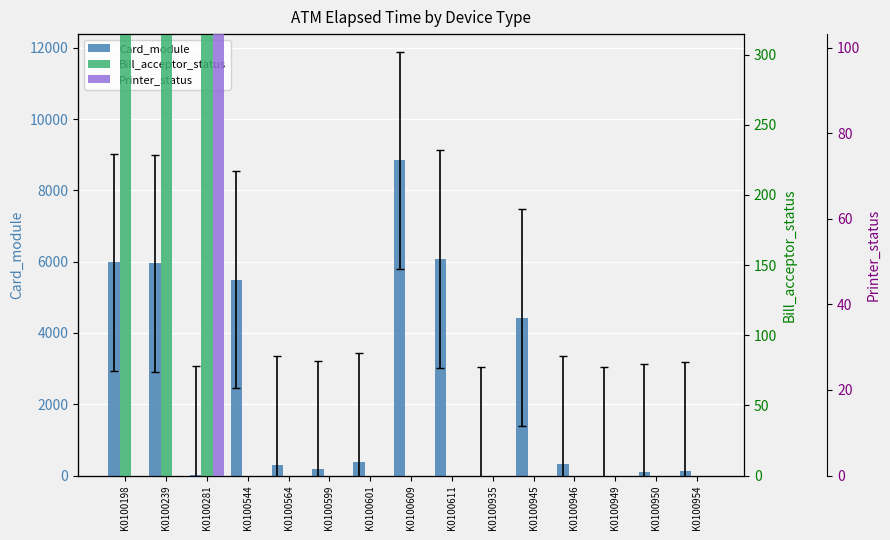

At which label is Bill_acceptor_status closest to 9909?

K0100281